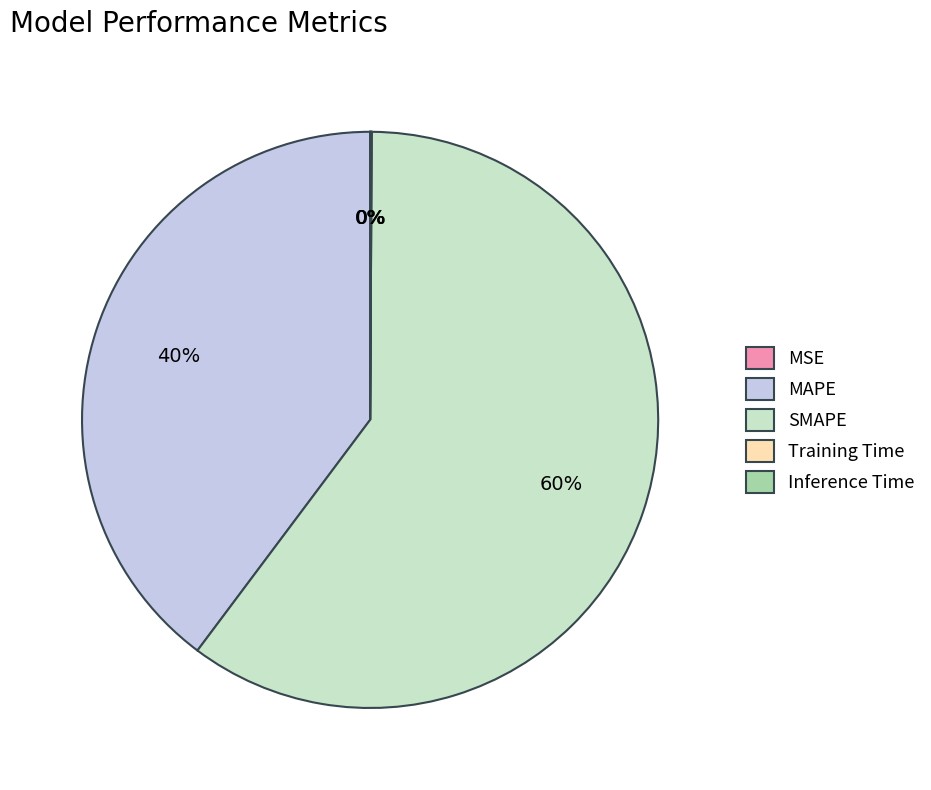

Is it true that SMAPE is 68% of the pie?

False